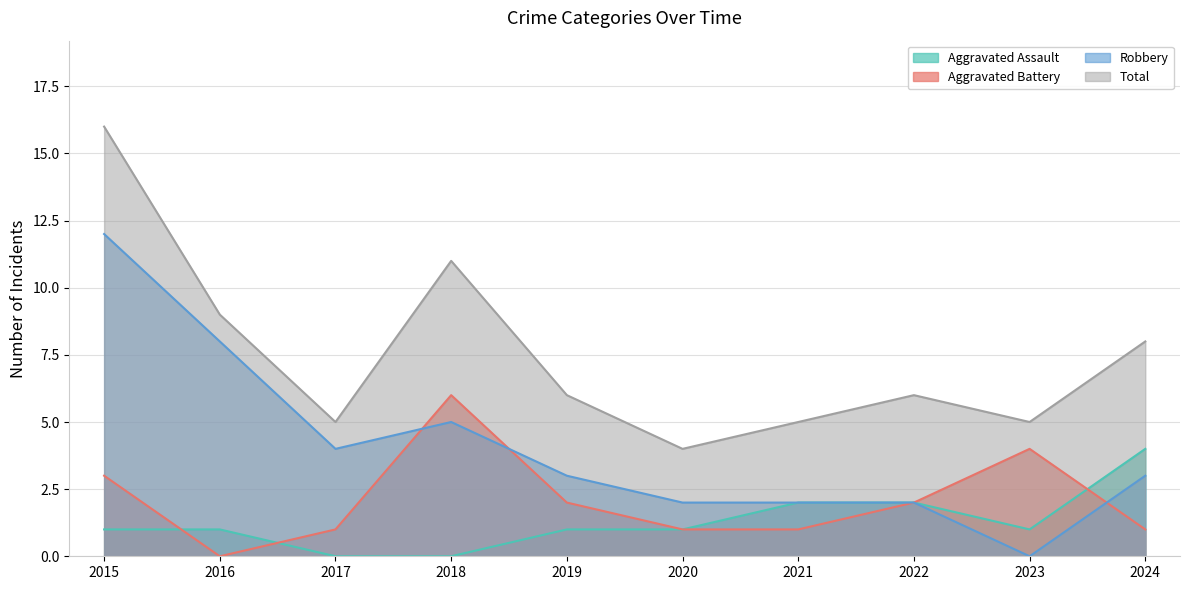

How many data points in Robbery are less than 3?

4